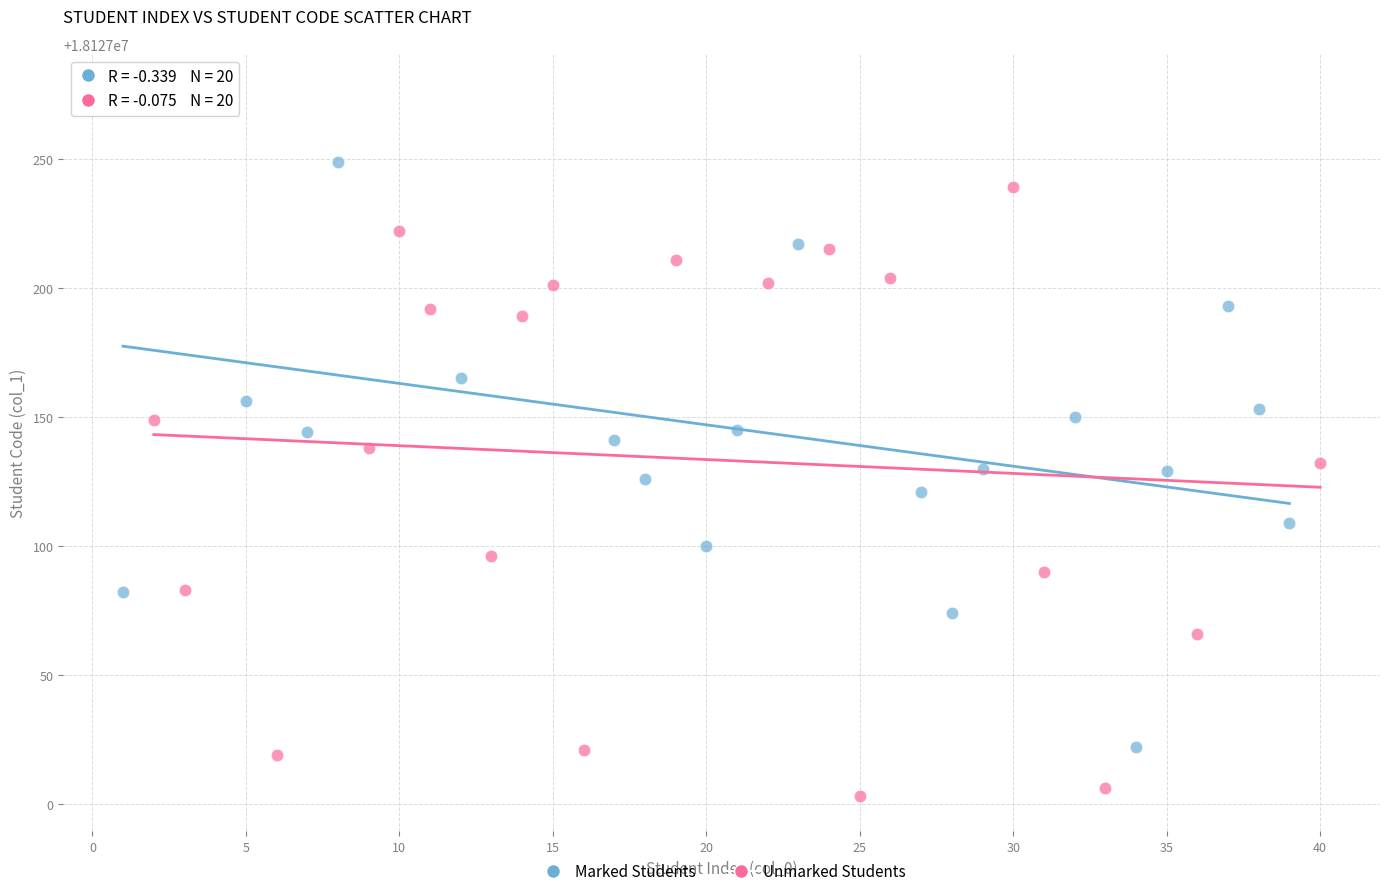

What are all the series names shown in the legend?

Marked Students, Unmarked Students